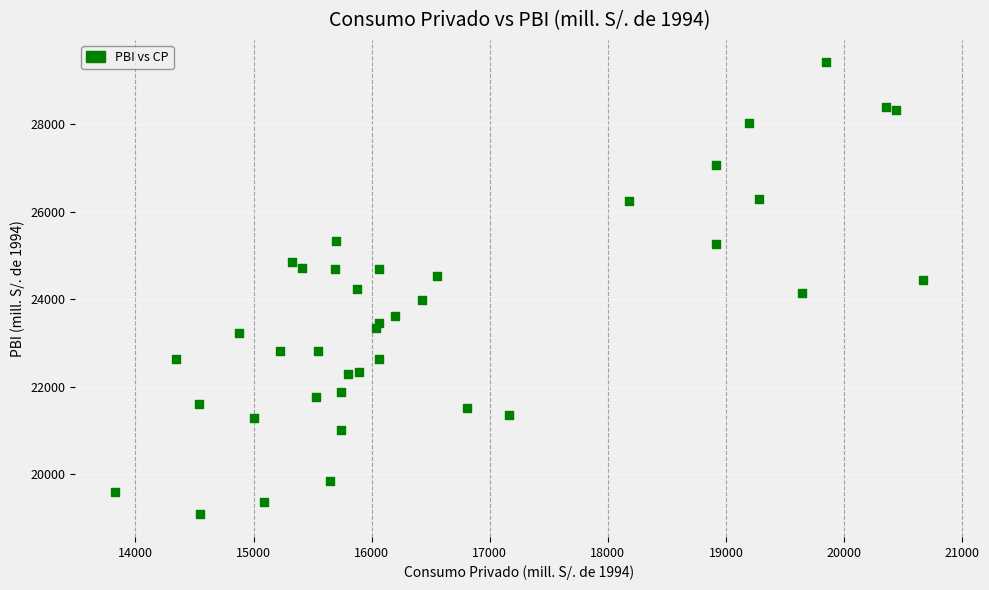

What is the range of X values (max minus min)?

6839.9